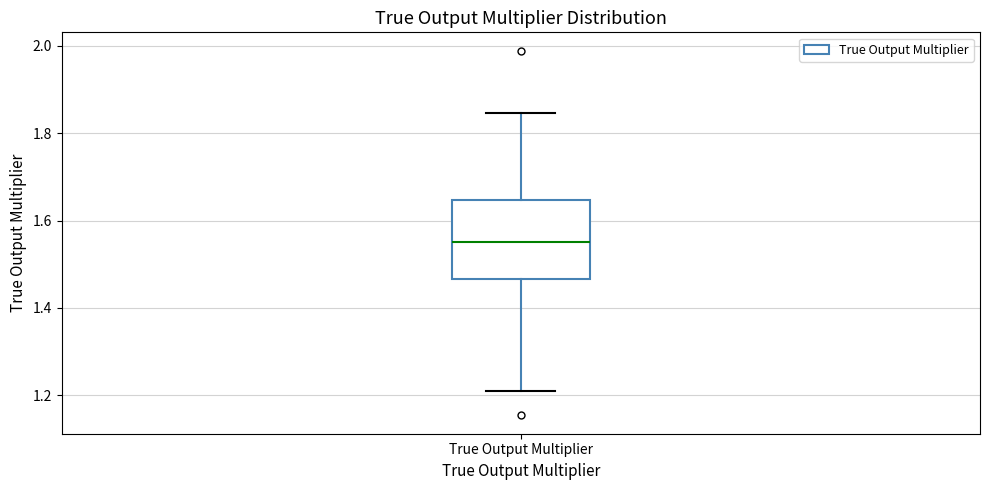

Where is the lower edge of the box for True Output Multiplier on the y-axis? The values are not printed on the chart, so give them approximately, as read against the axis.

1.46